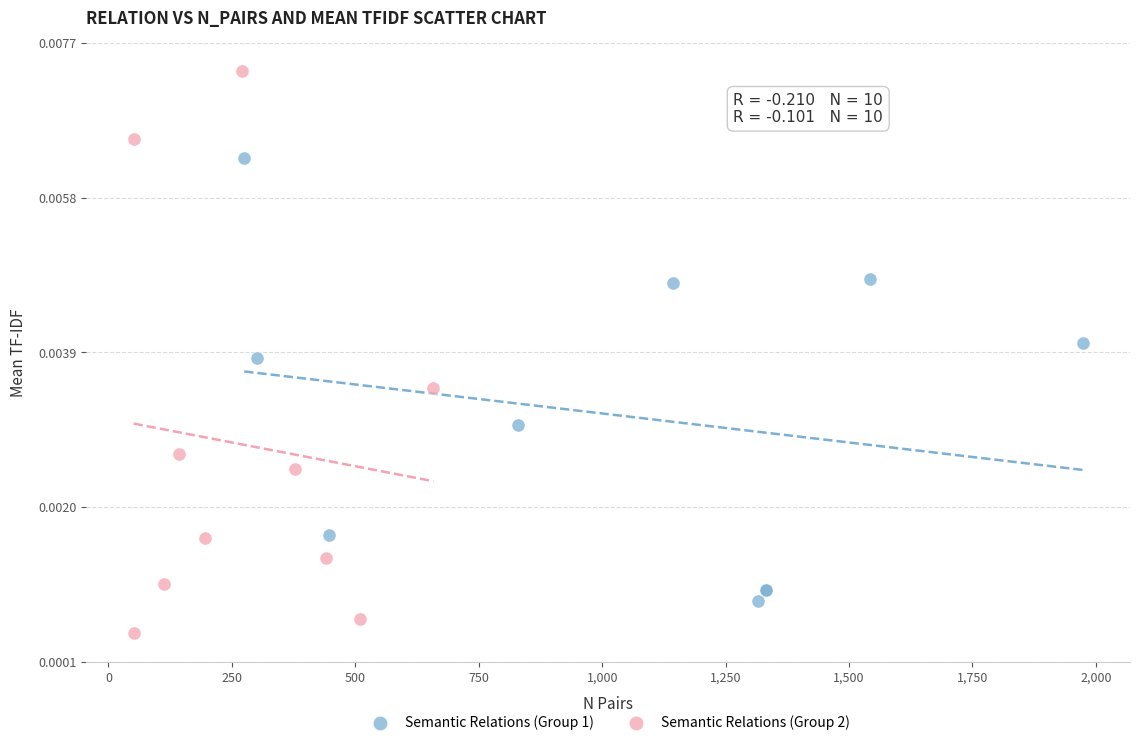

Which series contains the lowest Y value?

Semantic Relations (Group 2)